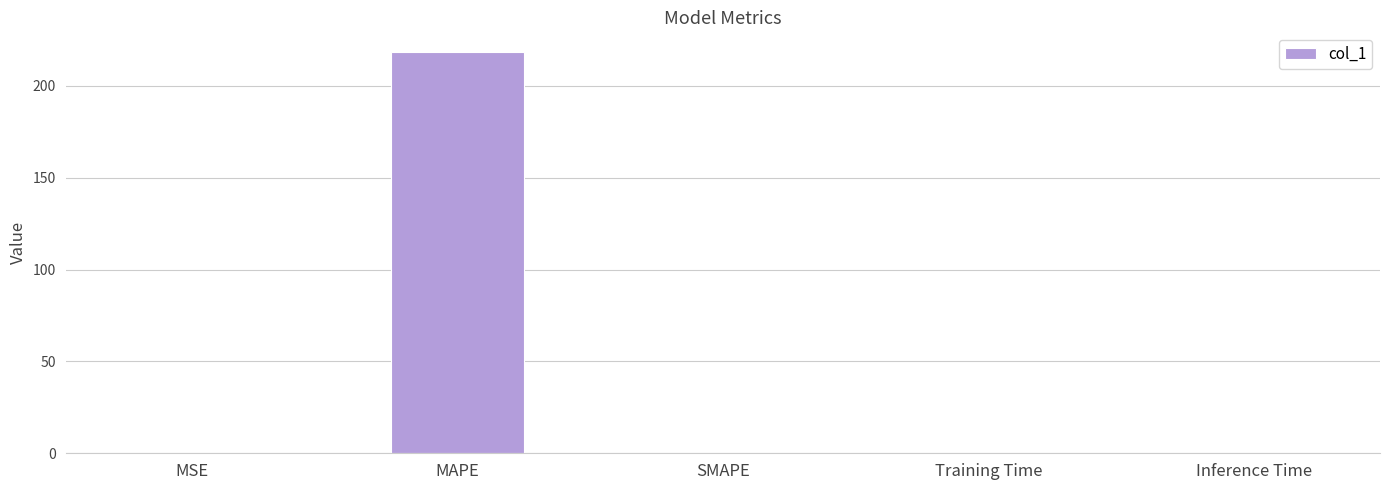

What is the sum of all values?

218.3